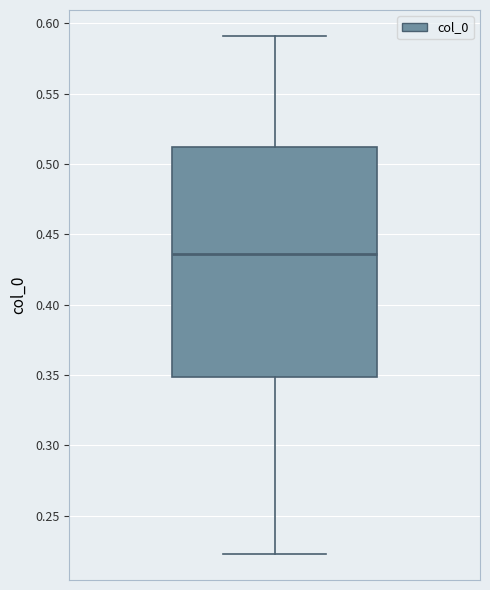

Where does the lower whisker of the box end on the y-axis? The values are not printed on the chart, so give them approximately, as read against the axis.

0.225